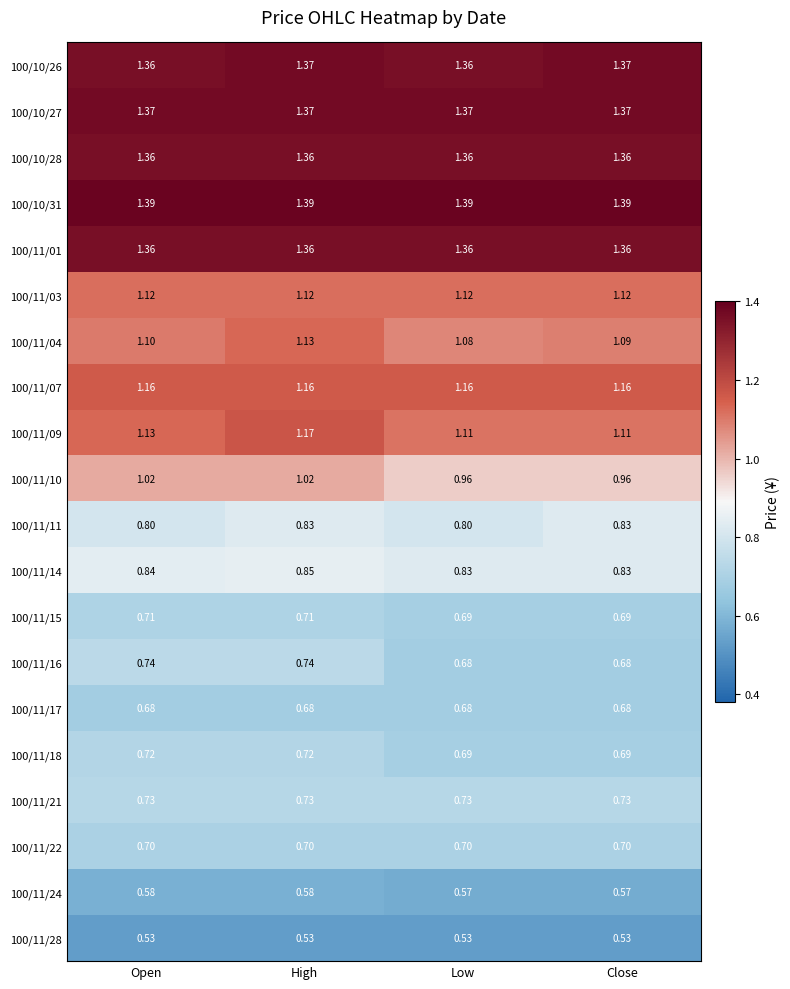

At which category is the sum across all series the highest?

High